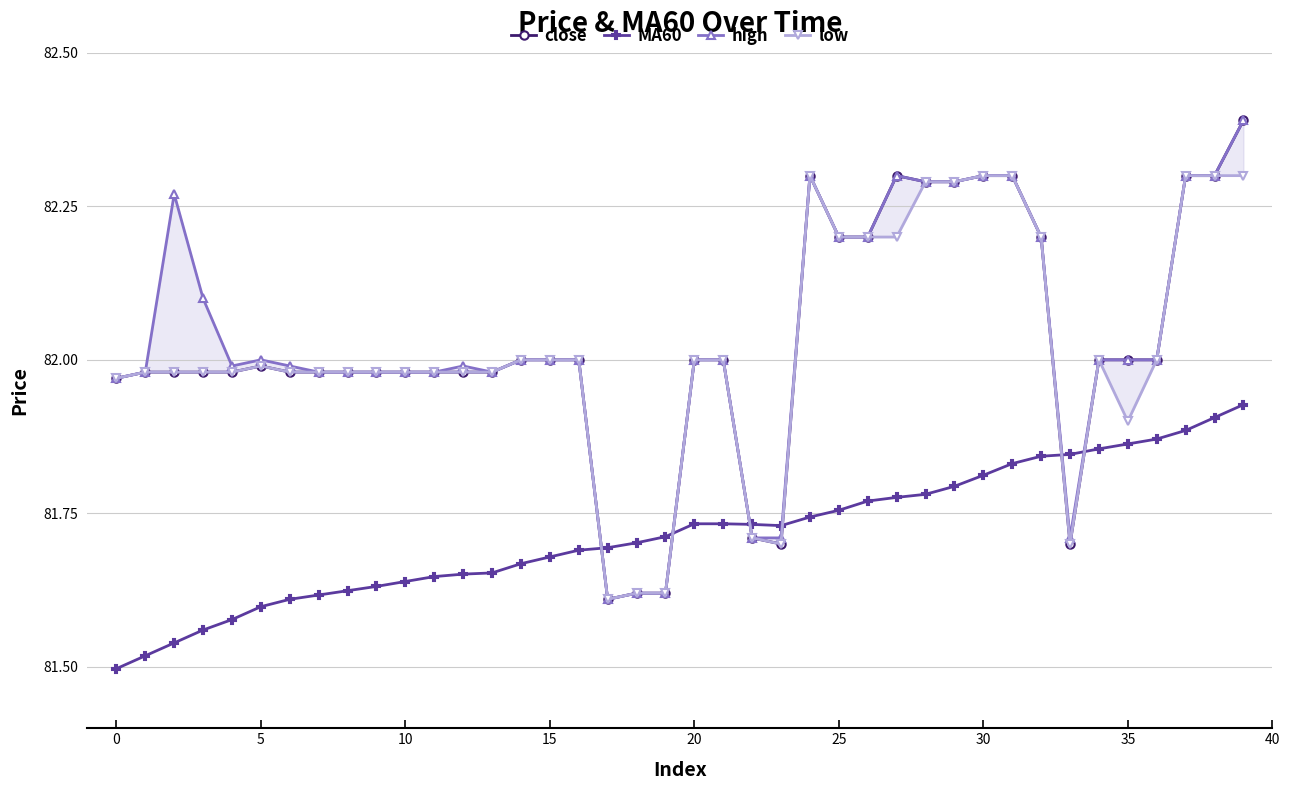

True or false: MA60 has a value of 81.9 at 37.

True